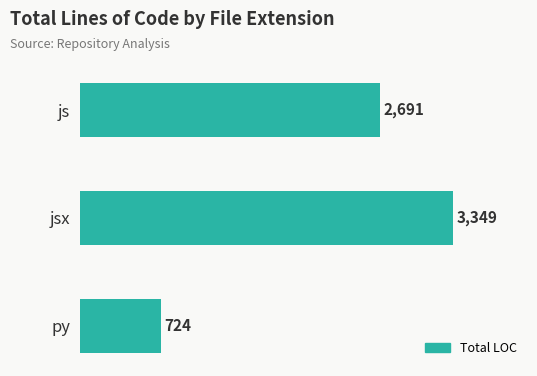

Approximately how many times larger is the value at js compared to py?

3.7